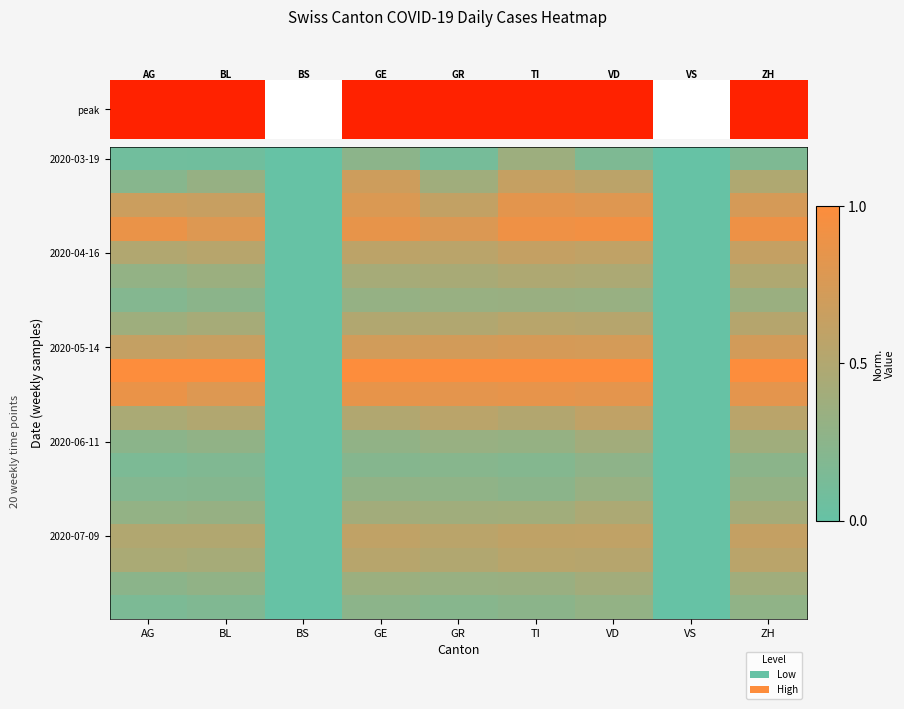

At how many categories does at least one series exceed 0?

7